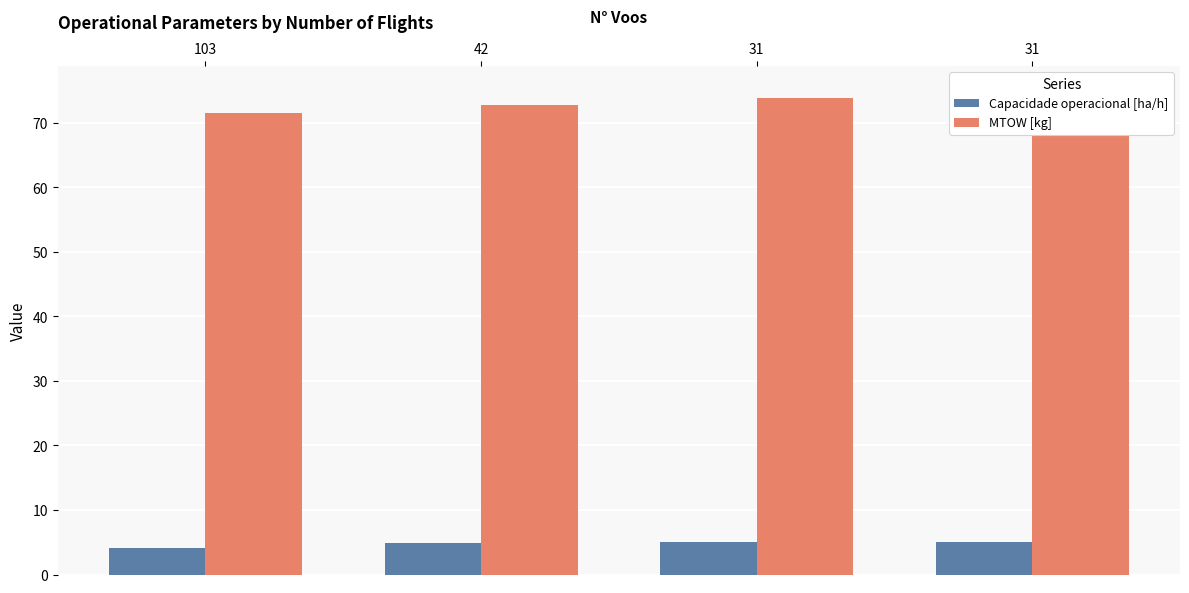

Rank the series by their maximum value, from highest to lowest.

MTOW [kg], Capacidade operacional [ha/h]